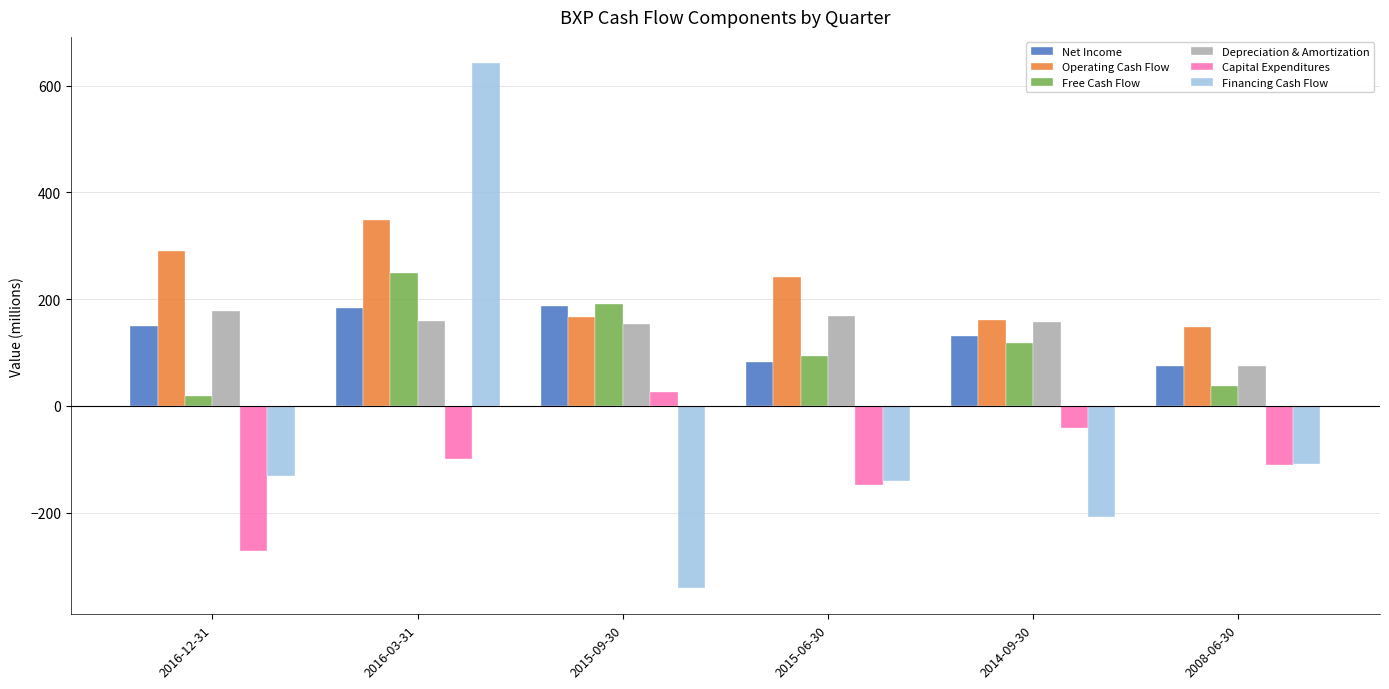

Does the chart contain any negative values?

Yes